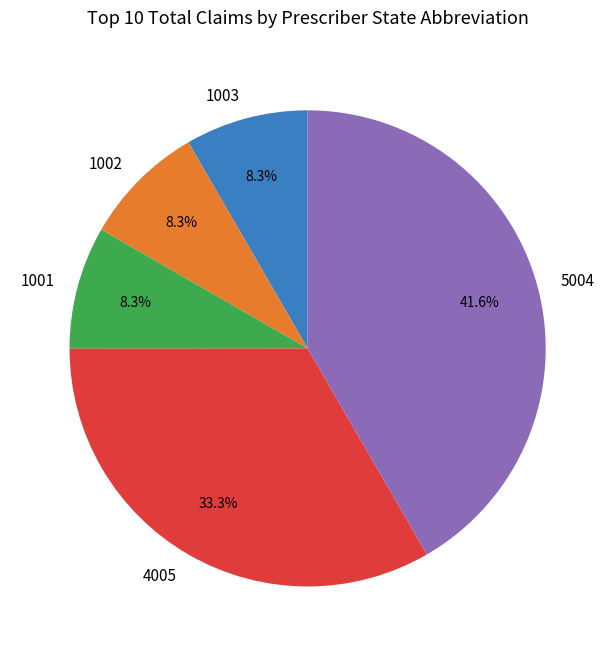

Which slice is the largest?

5004